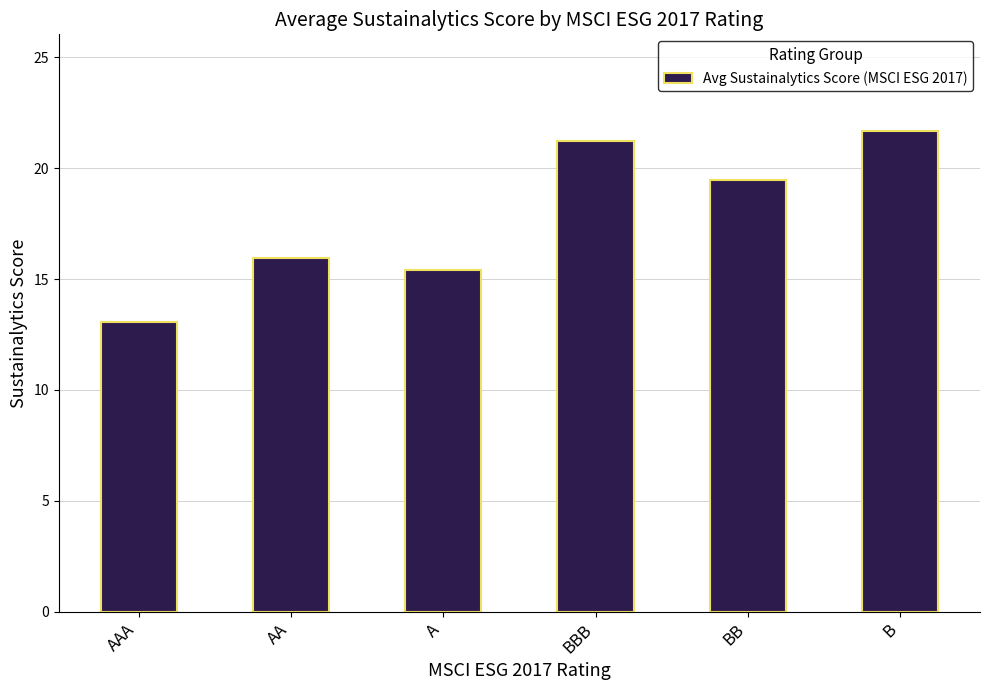

What position from the left is A?

3